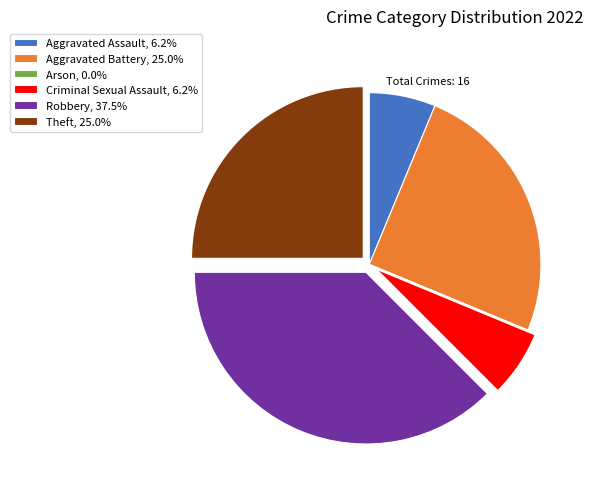

Does Criminal Sexual Assault account for over 50% of the chart?

No